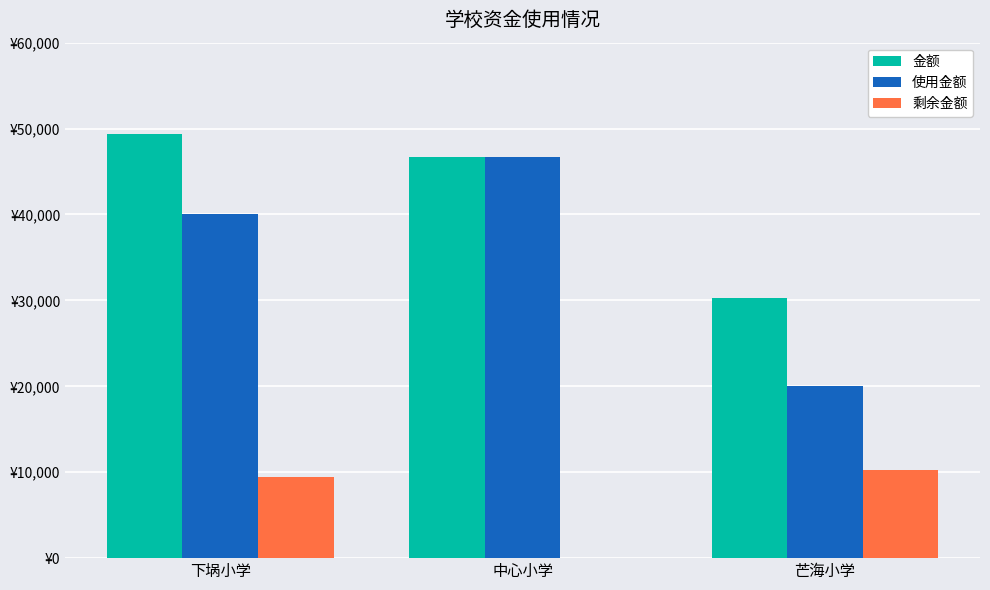

Which series has the largest total across all categories?

金额